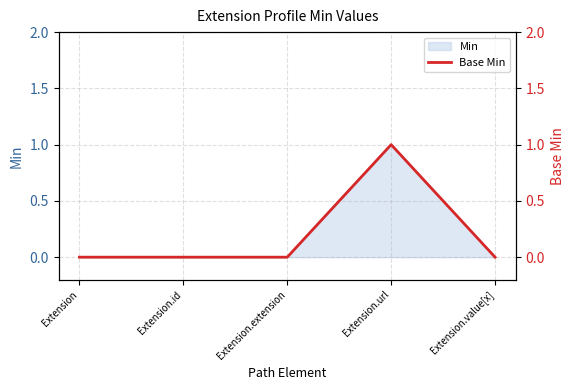

Where is the data nearest to the value 0?

Extension